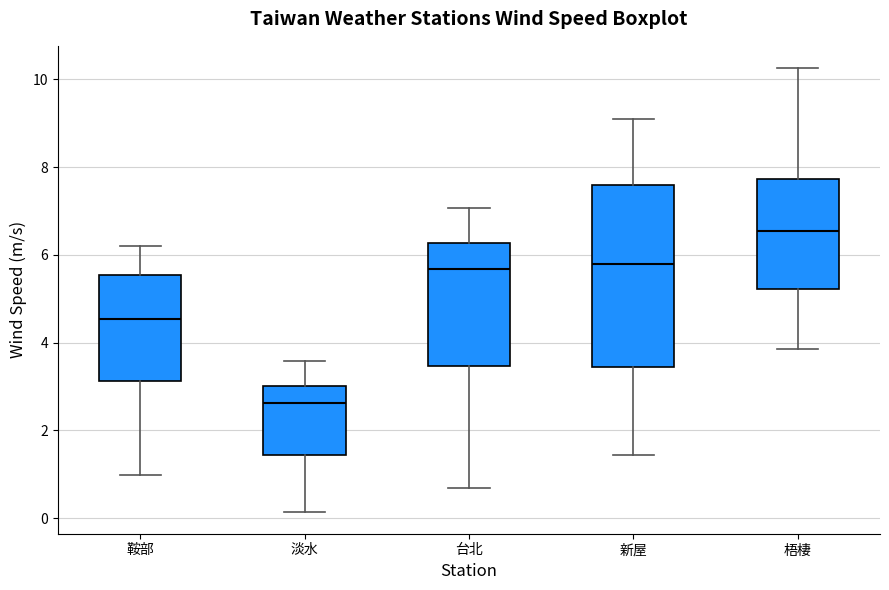

Reading left to right, read every box against the y-axis: the position of its median line, the range the box covers, and the ends of its whiskers. The values are not printed on the chart, so give them approximately, as read against the axis.

鞍部: median 4.6, box 3.2 to 5.6, whiskers 1.0 to 6.2
淡水: median 2.6, box 1.4 to 3.0, whiskers 0.2 to 3.6
台北: median 5.6, box 3.4 to 6.2, whiskers 0.6 to 7.0
新屋: median 5.8, box 3.4 to 7.6, whiskers 1.4 to 9.0
梧棲: median 6.6, box 5.2 to 7.8, whiskers 3.8 to 10.2